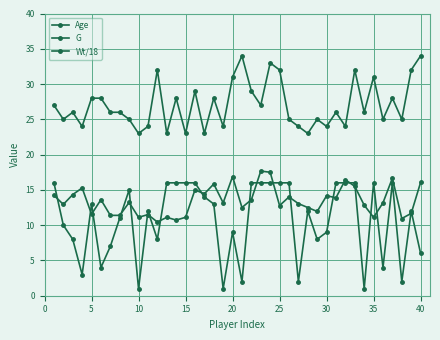

How many distinct data groups are displayed?

3